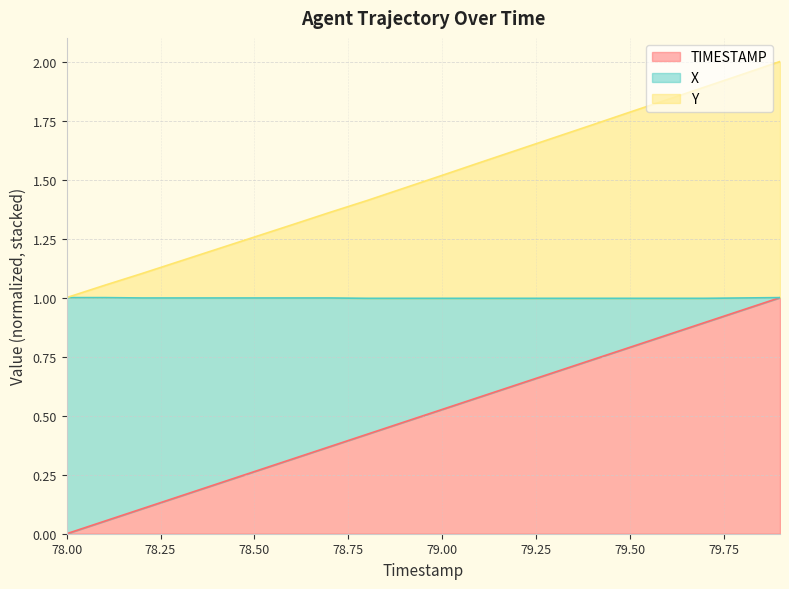

What is the value of the TIMESTAMP point at the 11th from the left?

0.5